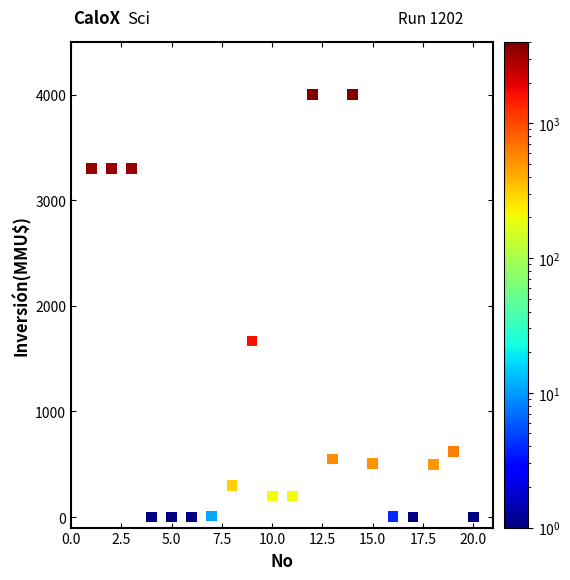

What Y value in the scatter plot is closest to 2000?

1667